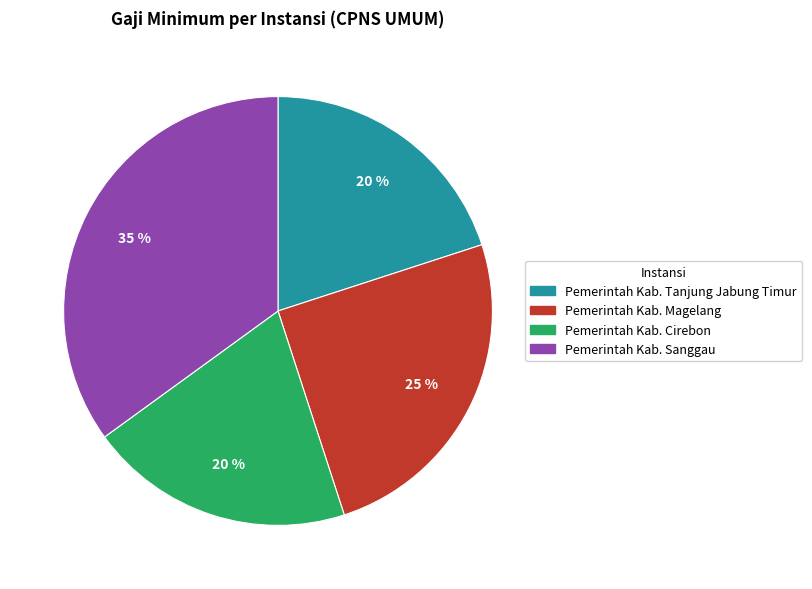

Is there any slice that represents more than half of the pie?

No